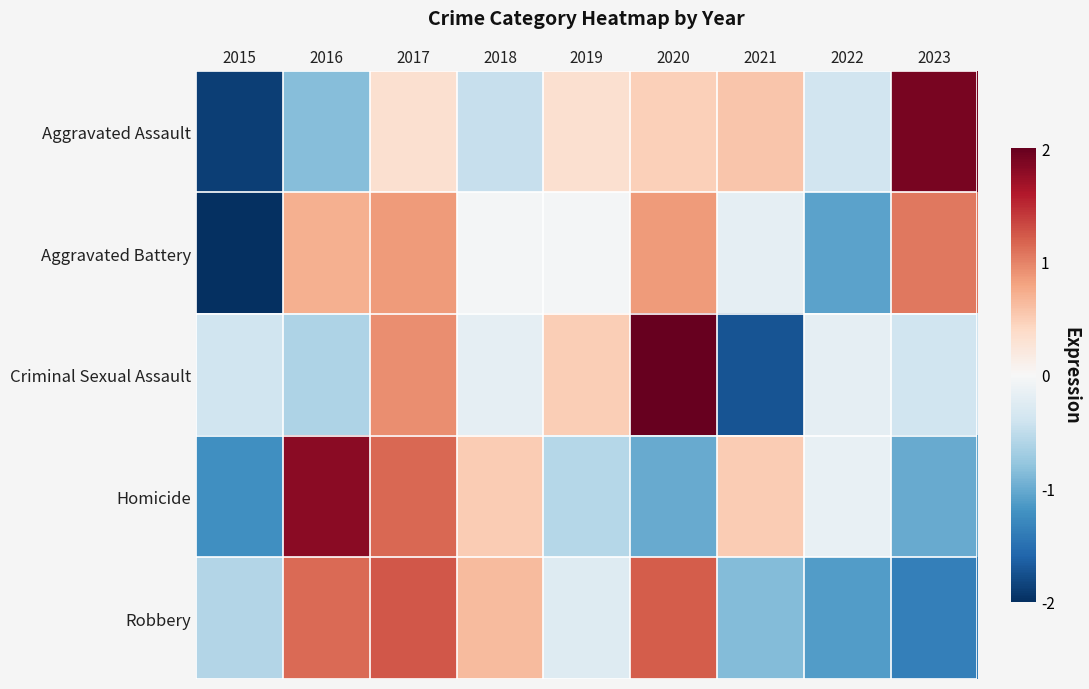

At how many categories does at least one series exceed 0?

7